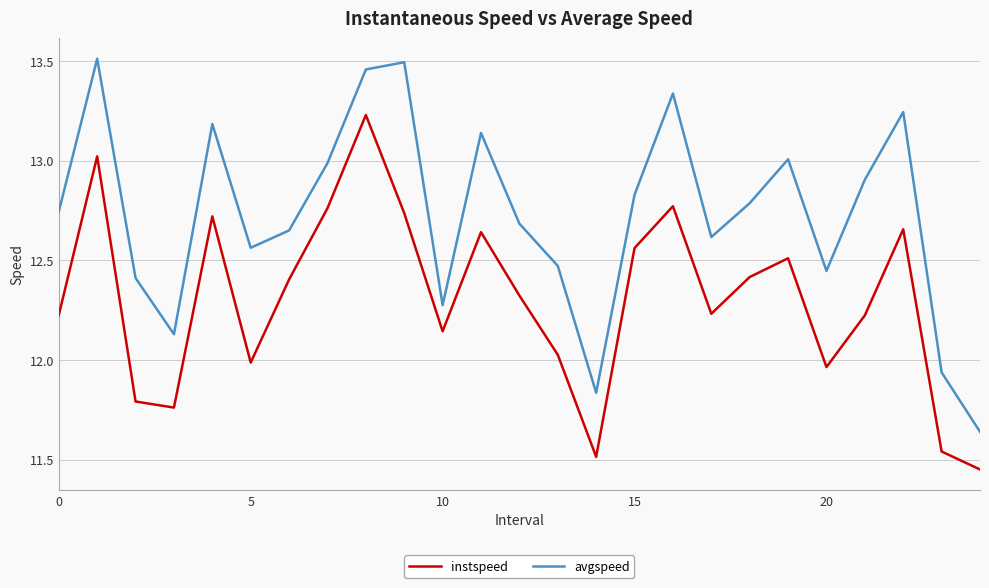

List the series in order of their peak value, highest first.

avgspeed, instspeed